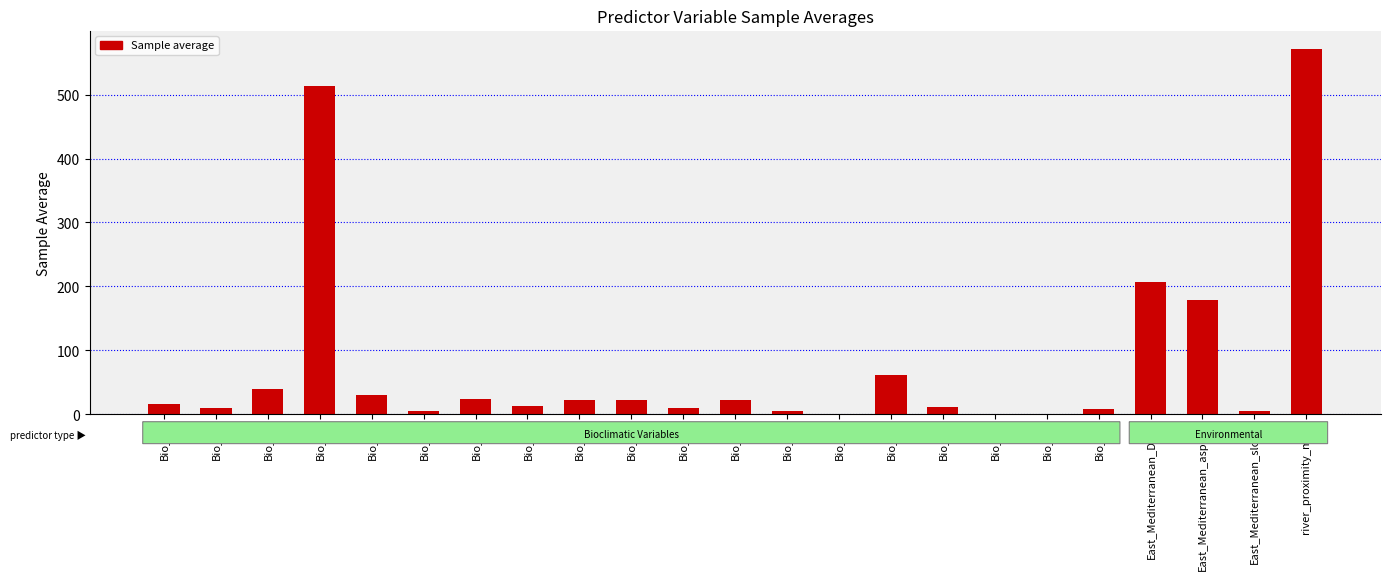

Which category has the highest value across all series?

river_proximity_map